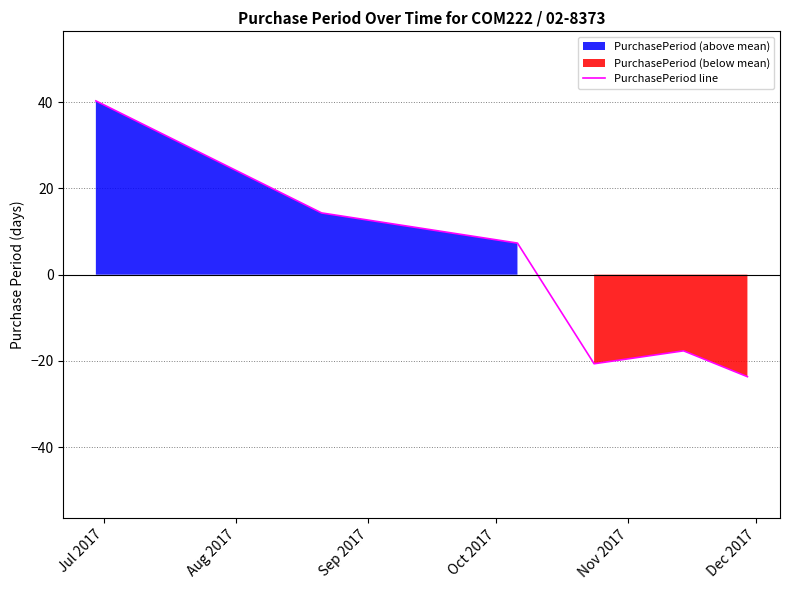

What is the minimum value shown in the chart?

-23.7